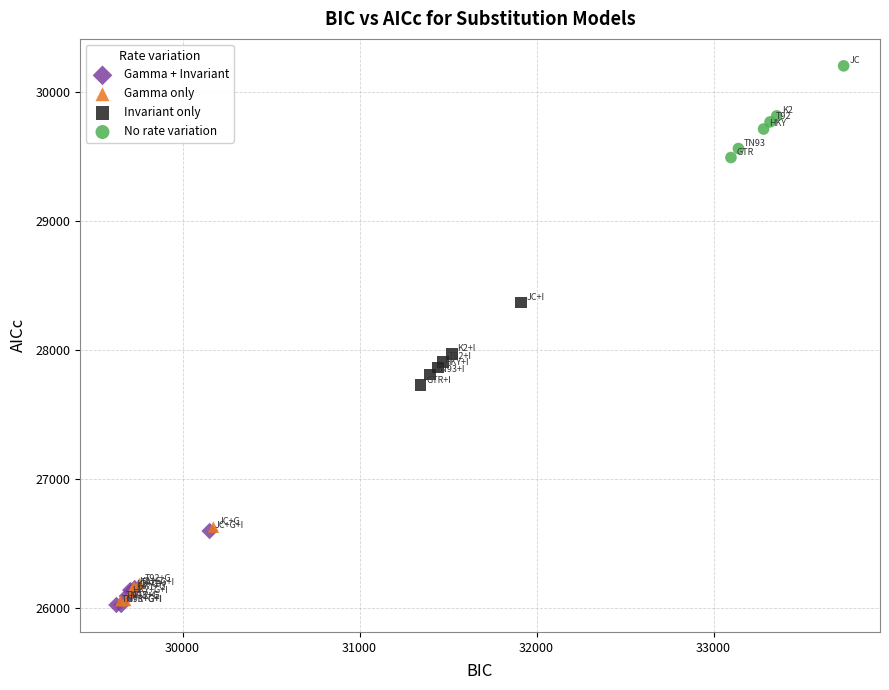

Which series has the widest spread of Y values?

No rate variation